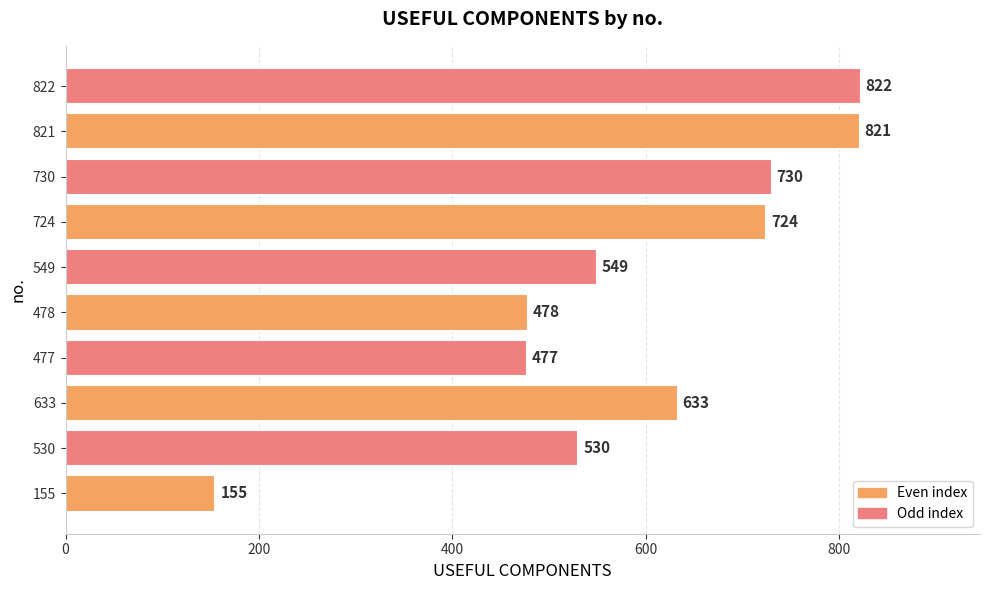

Which category has the highest value across all series?

822